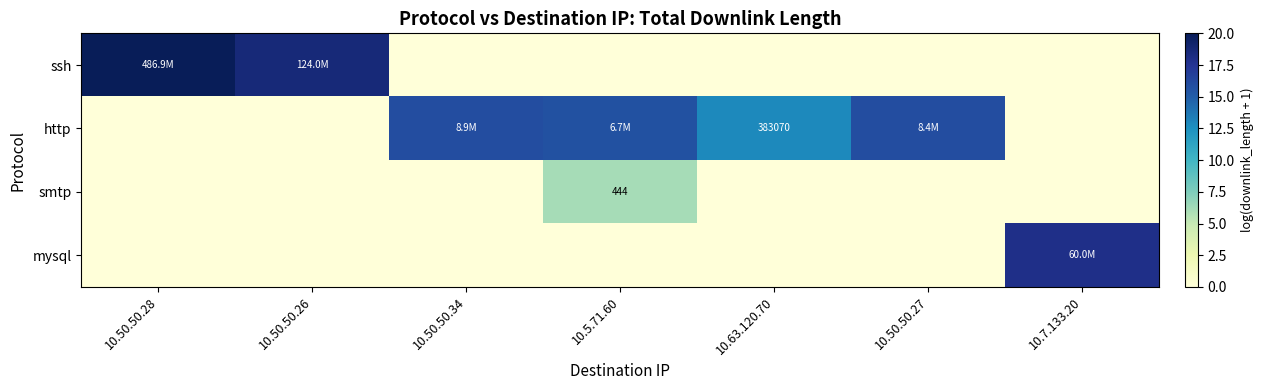

Which category has the lowest value across all series?

10.50.50.34